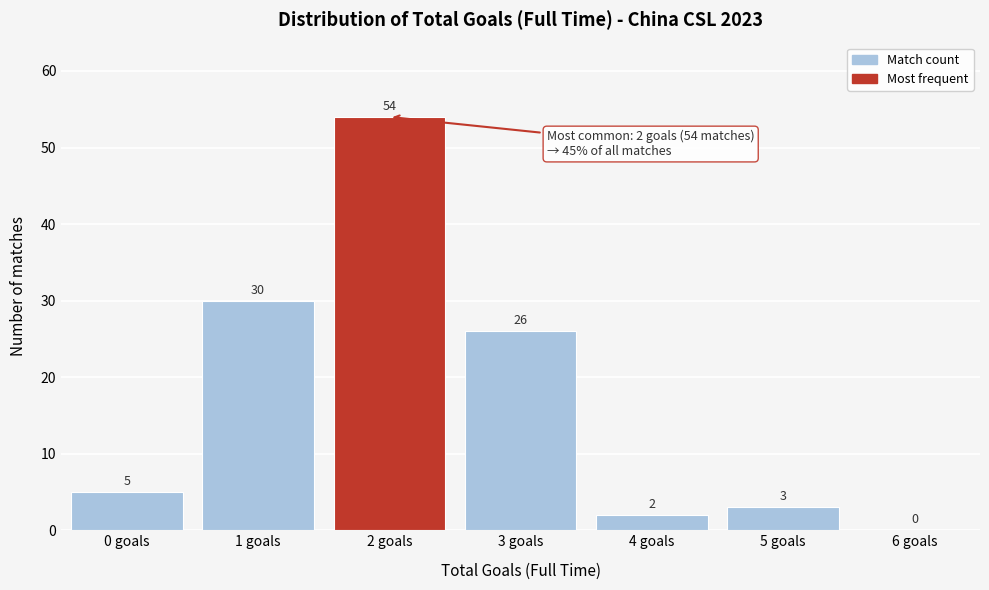

Reading right to left, extract all data points from this chart.

6 goals=0	5 goals=3	4 goals=2	3 goals=26	2 goals=54	1 goals=30	0 goals=5